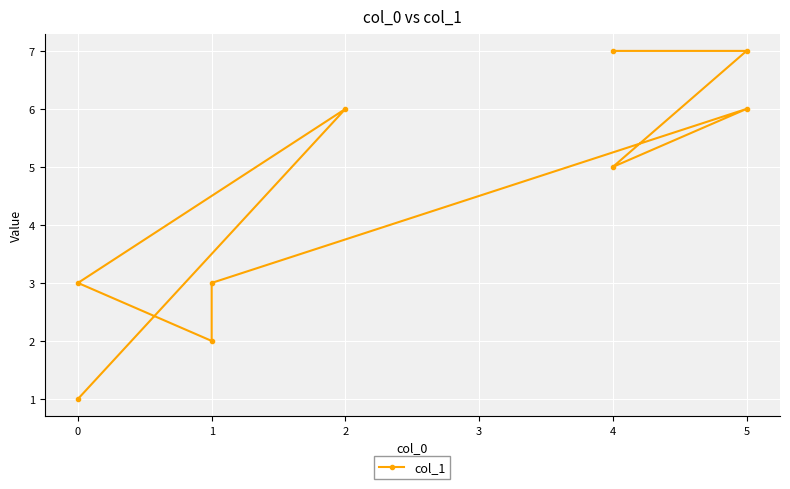

Which has a higher value, 4 or 1?

4